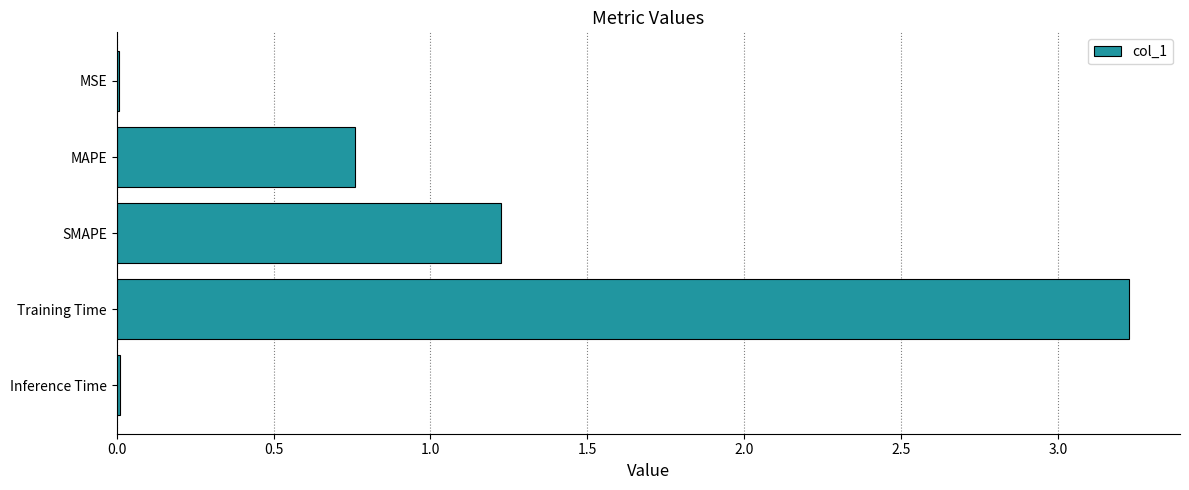

The value at SMAPE is 0.6. True or false?

False